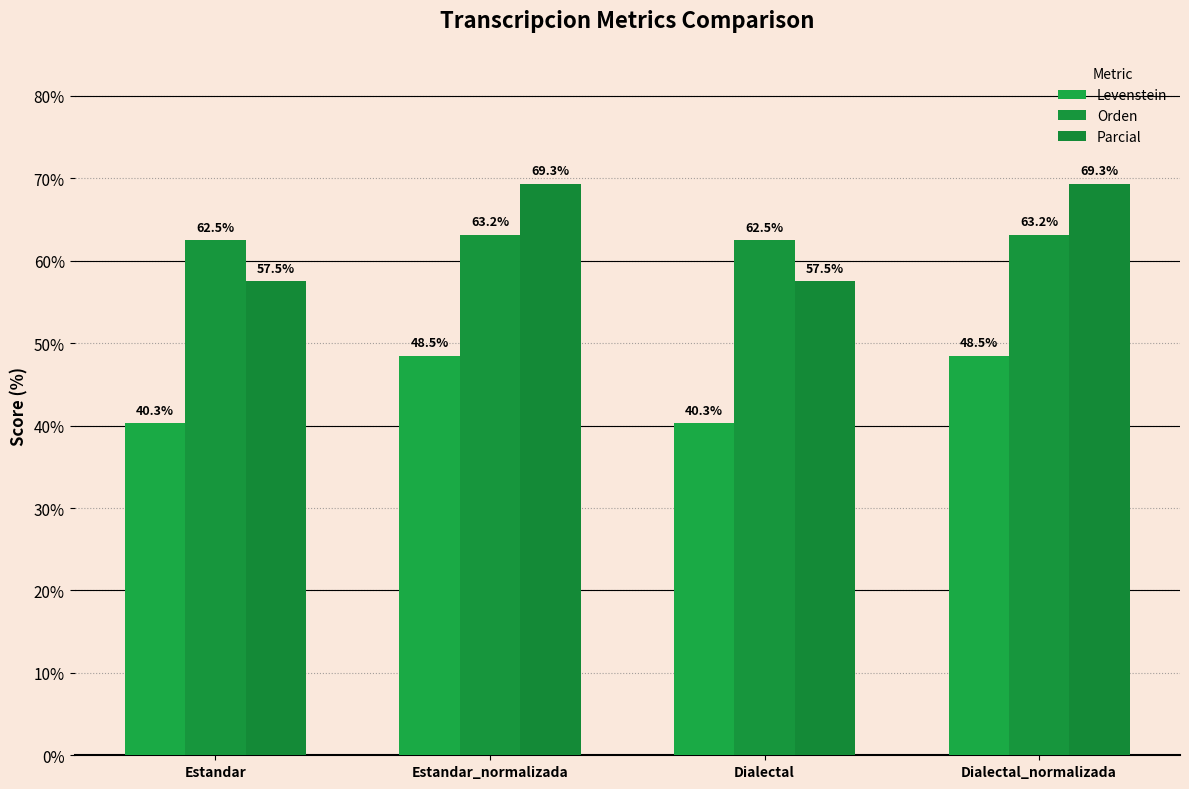

What is the value of the Levenstein bar at the 1st from the left?

40.3